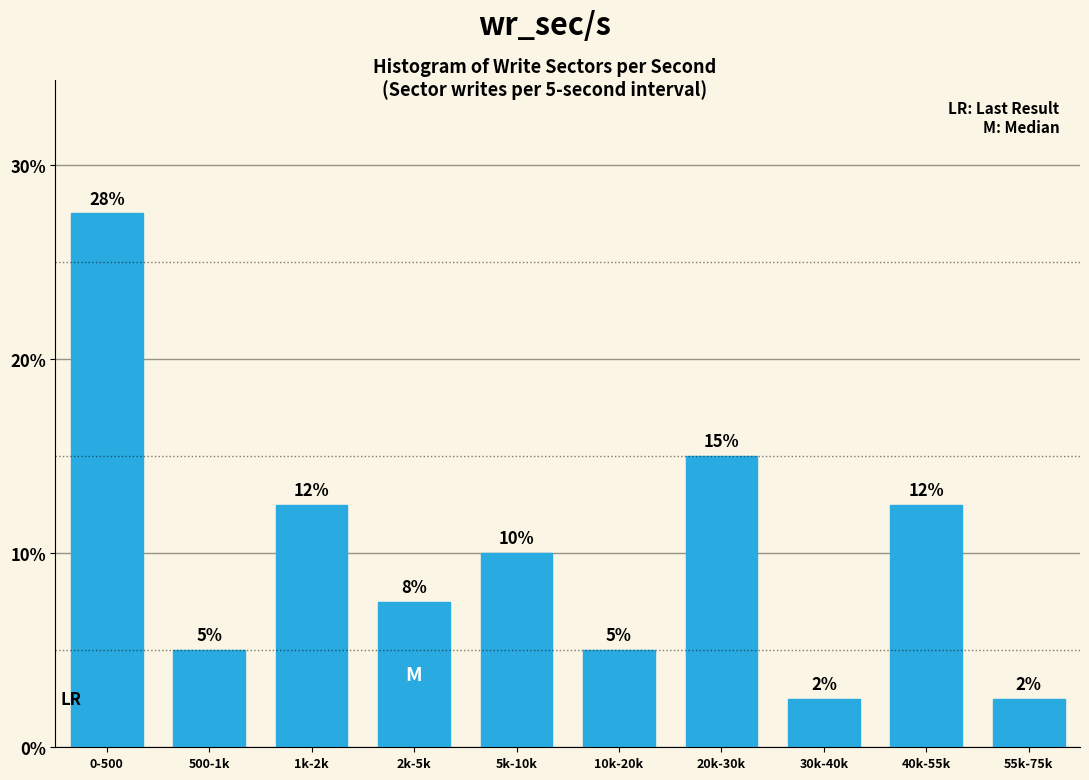

How many bars are there in total?

10